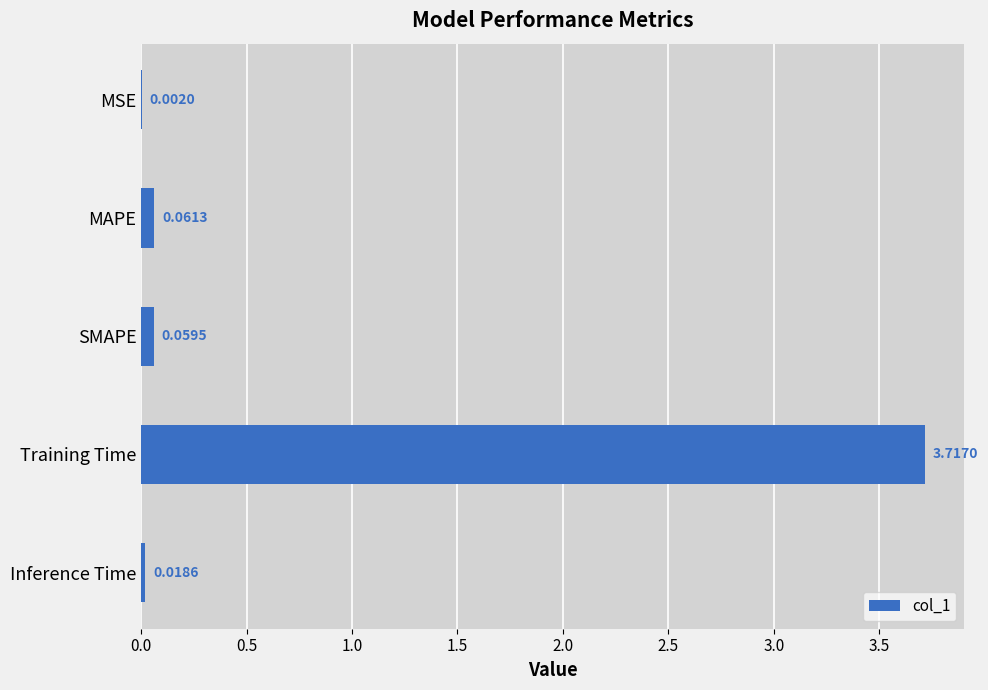

What is the sum of all values?

3.9